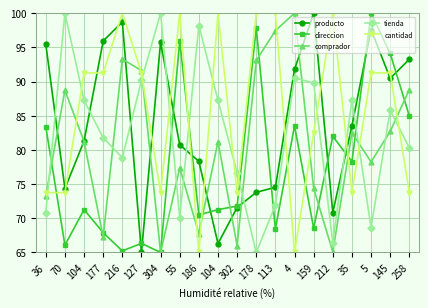

What is the maximum value for comprador?

100.0